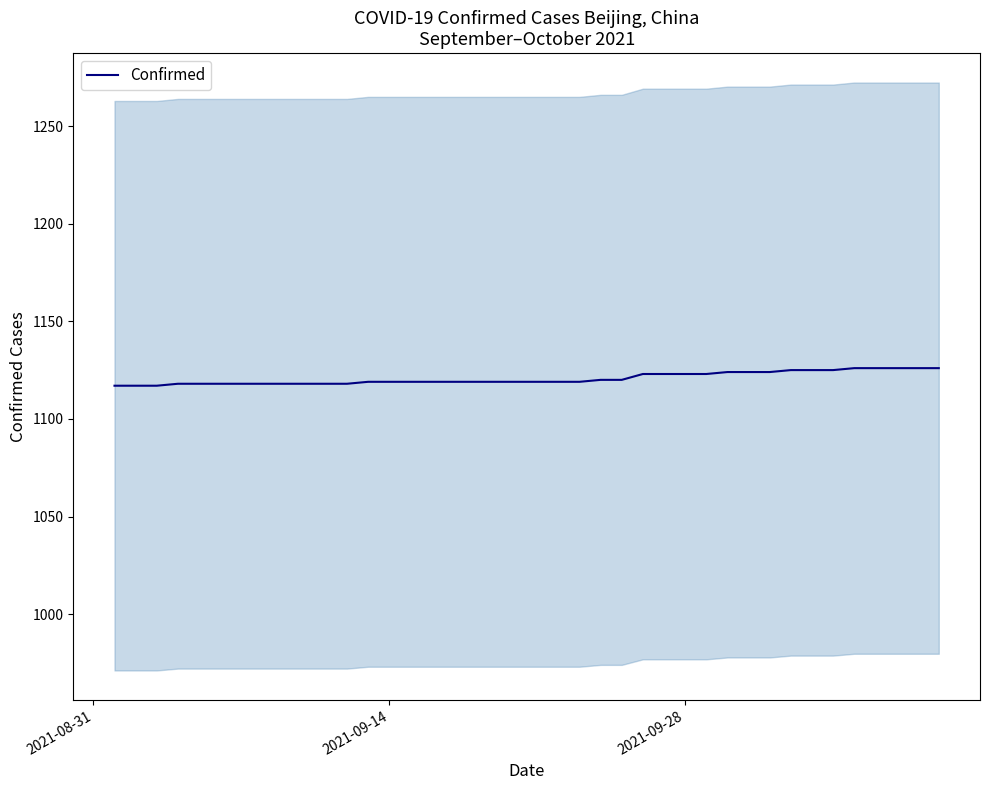

What is the highest value of the Confirmed series?

1126